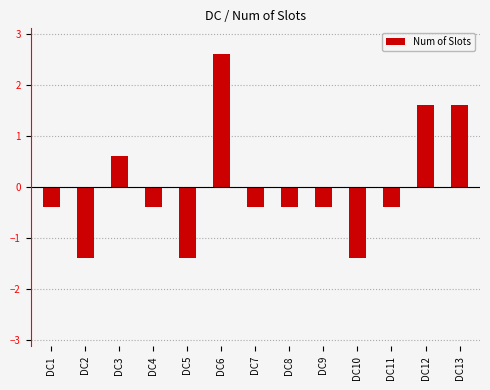

What is the sum of the values at DC2 and DC4?

-1.8